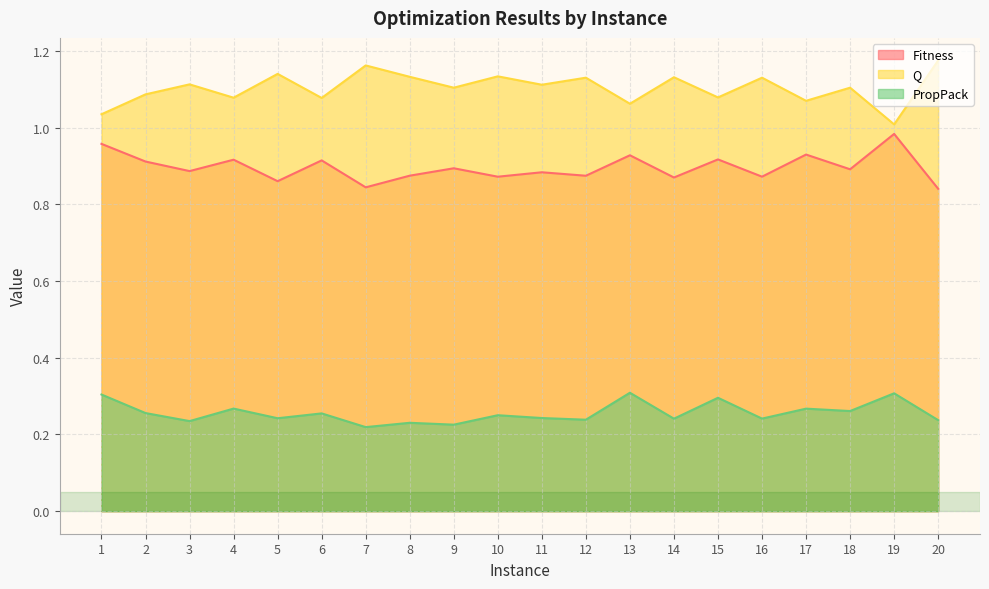

Reading left to right, extract all data points from this chart.

Fitness: 1.0	0.9	0.9	0.9	0.9	0.9	0.8	0.9	0.9	0.9	0.9	0.9	0.9	0.9	0.9	0.9	0.9	0.9	1.0	0.8
Q: 1.0	1.1	1.1	1.1	1.1	1.1	1.2	1.1	1.1	1.1	1.1	1.1	1.1	1.1	1.1	1.1	1.1	1.1	1.0	1.2
PropPack: 0.3	0.3	0.2	0.3	0.2	0.3	0.2	0.2	0.2	0.3	0.2	0.2	0.3	0.2	0.3	0.2	0.3	0.3	0.3	0.2